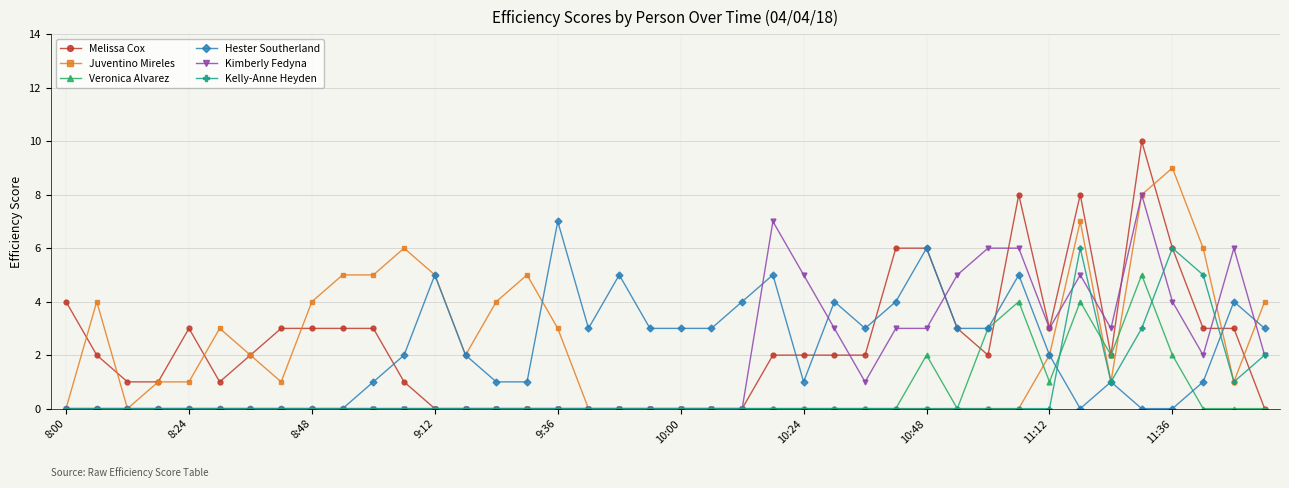

Which series ends up on top after the final intersection of Melissa Cox and Kimberly Fedyna?

Kimberly Fedyna